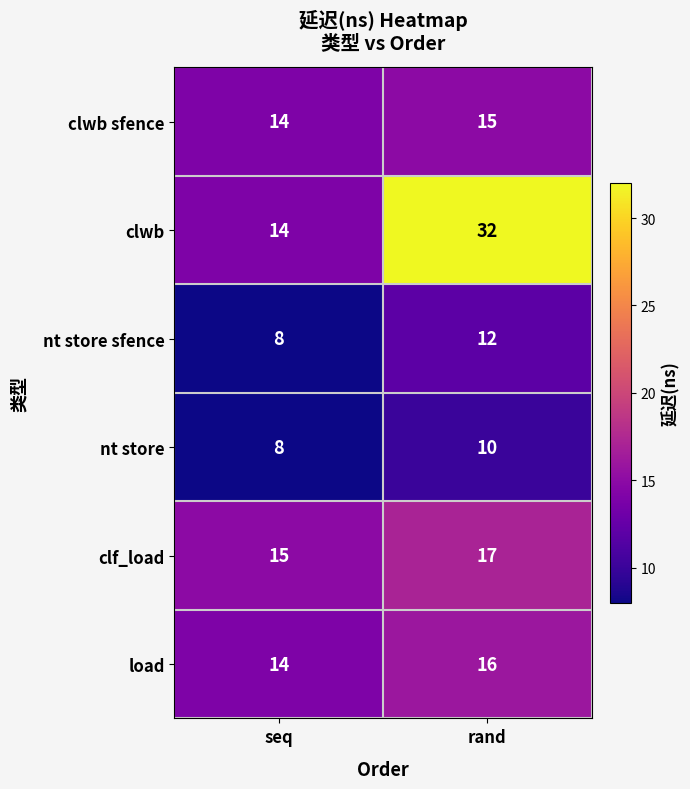

Is it true that load equals 18 at seq?

False